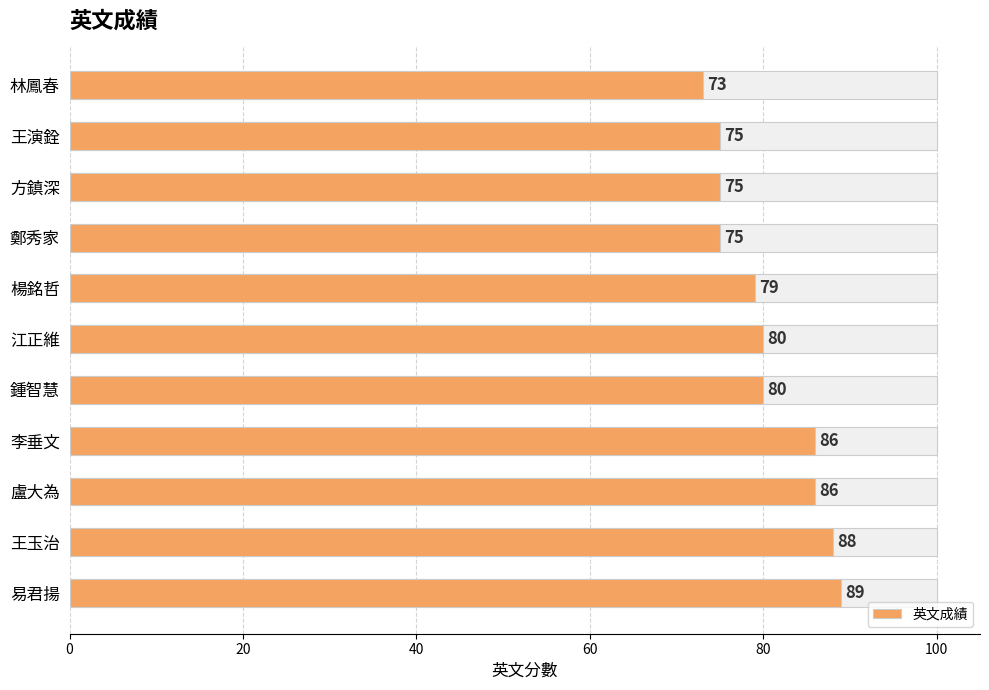

Approximately how many times larger is the value at 盧大為 compared to 楊銘哲?

1.1